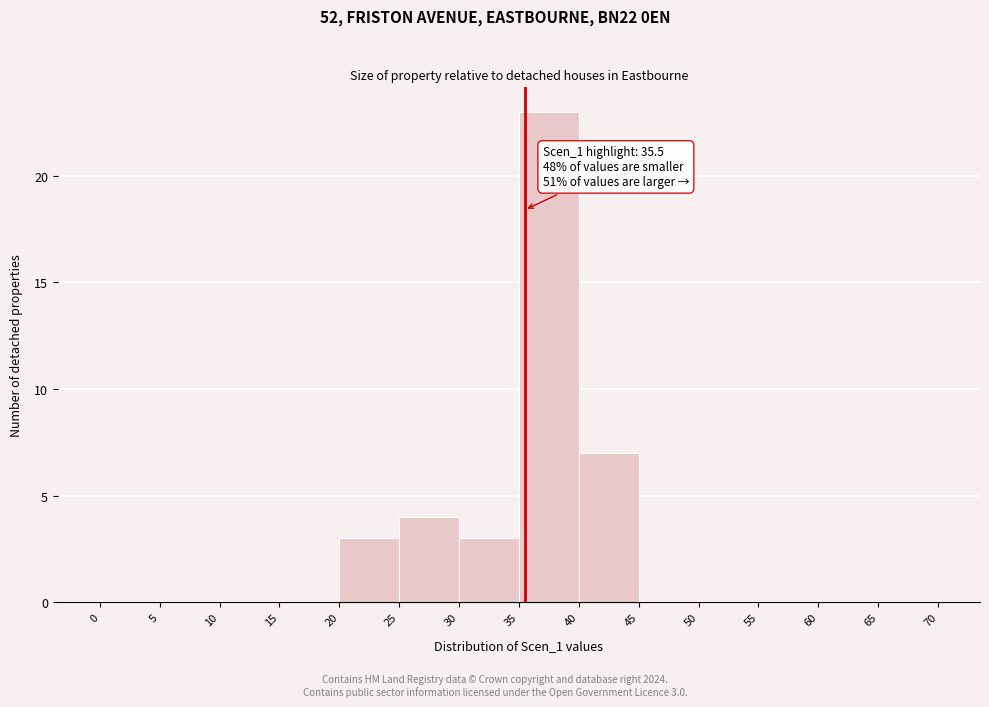

Which range on the x-axis has the tallest bar?

35 to 40